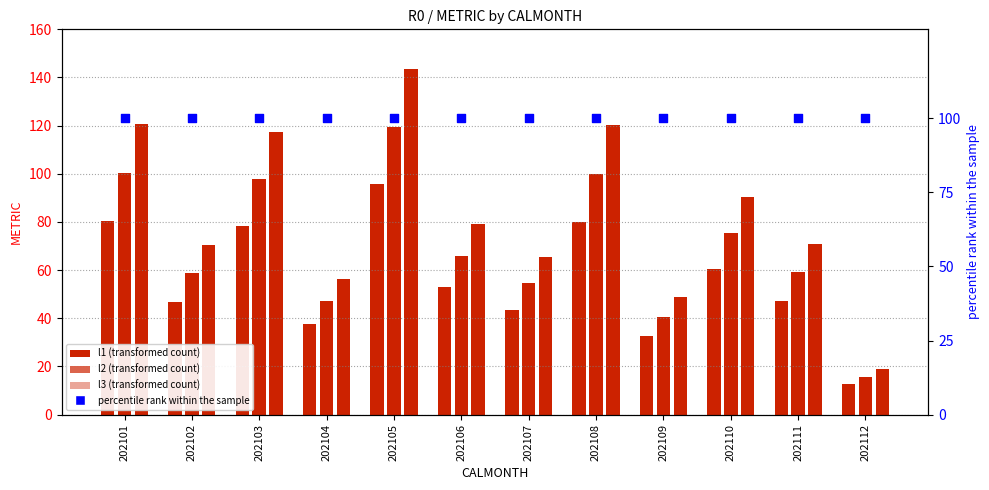

Which series has the largest total across all categories?

percentile rank within the sample